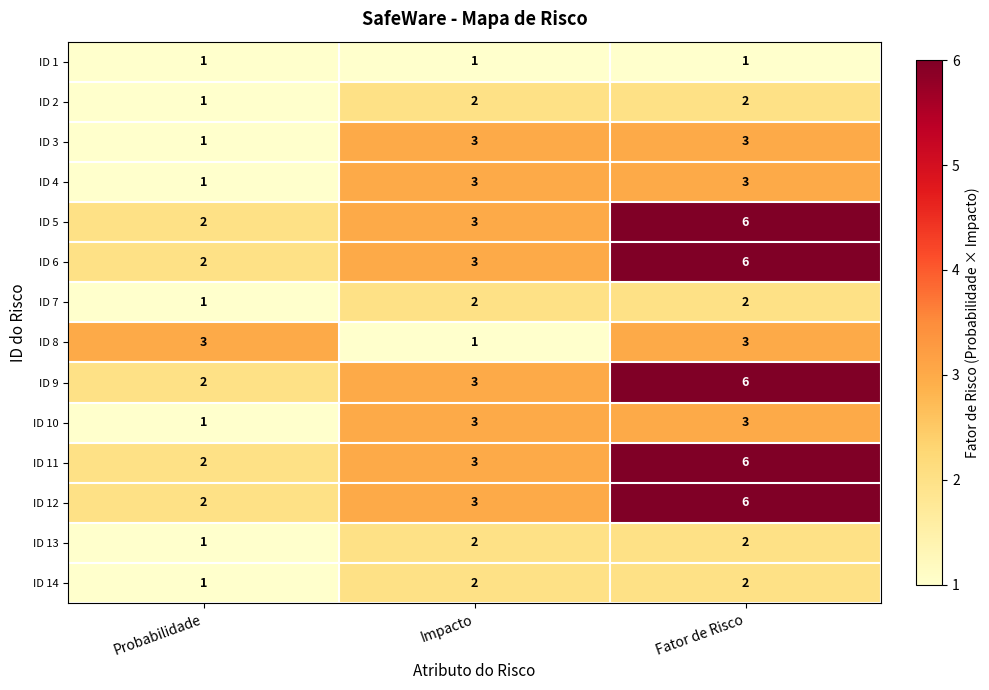

What is the average value of the ID 5 series?

4